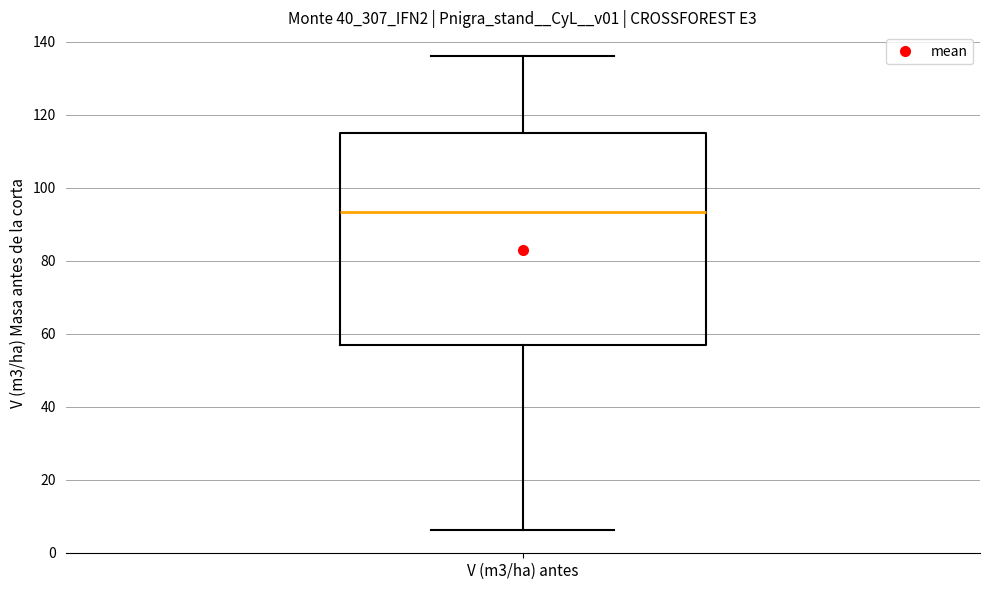

Where is the lower edge of the box for V (m3/ha) antes on the y-axis? The values are not printed on the chart, so give them approximately, as read against the axis.

56